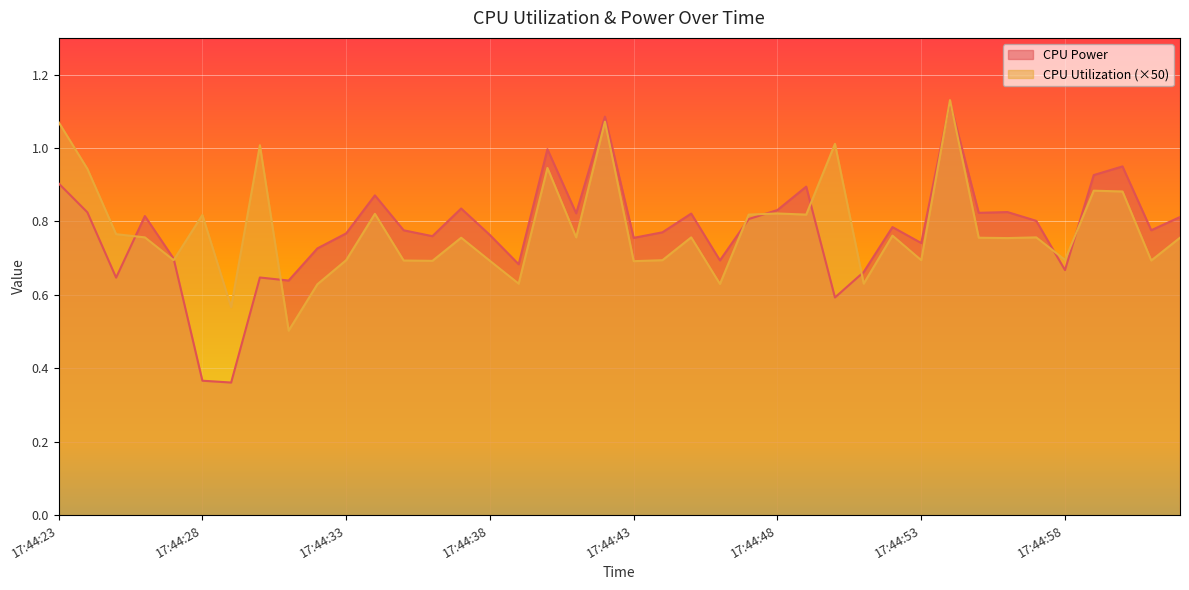

What is the minimum value shown in the chart?

0.4